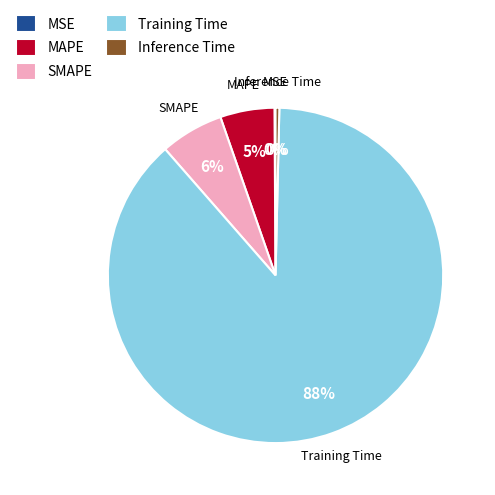

Which slice is the largest?

Training Time